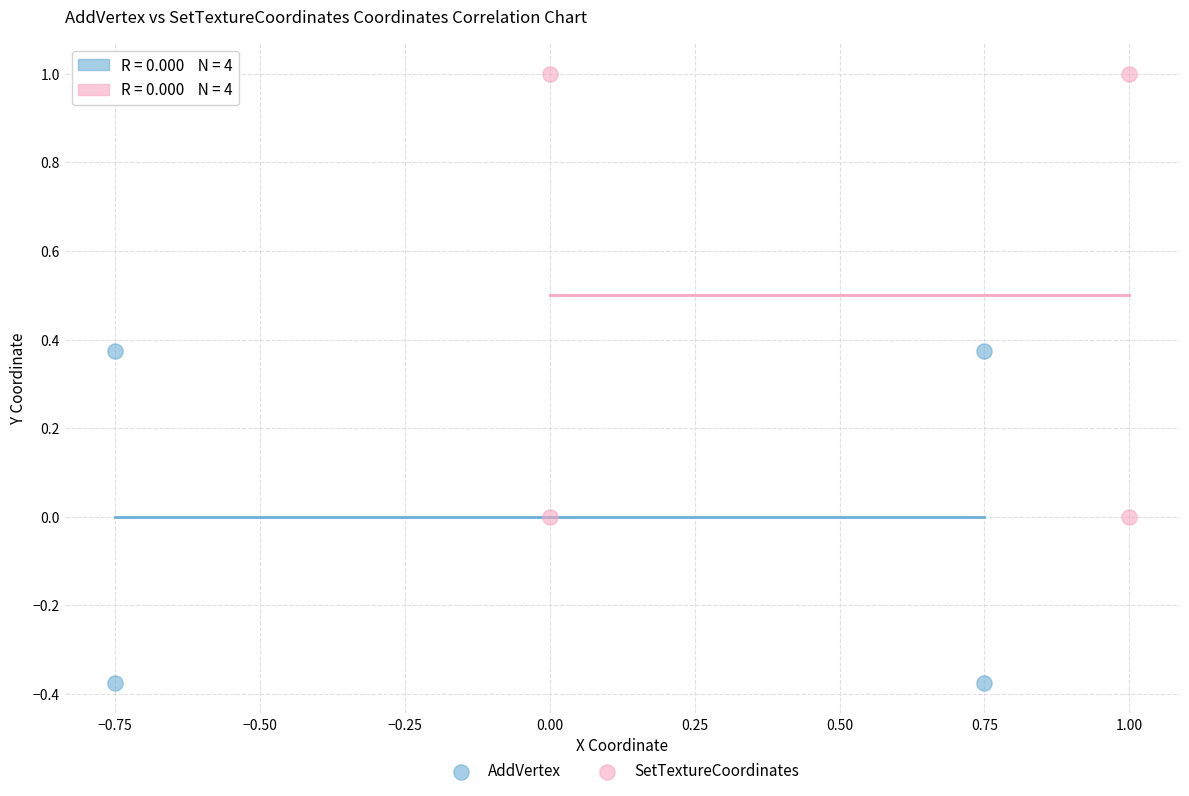

What are all the series names shown in the legend?

AddVertex, SetTextureCoordinates